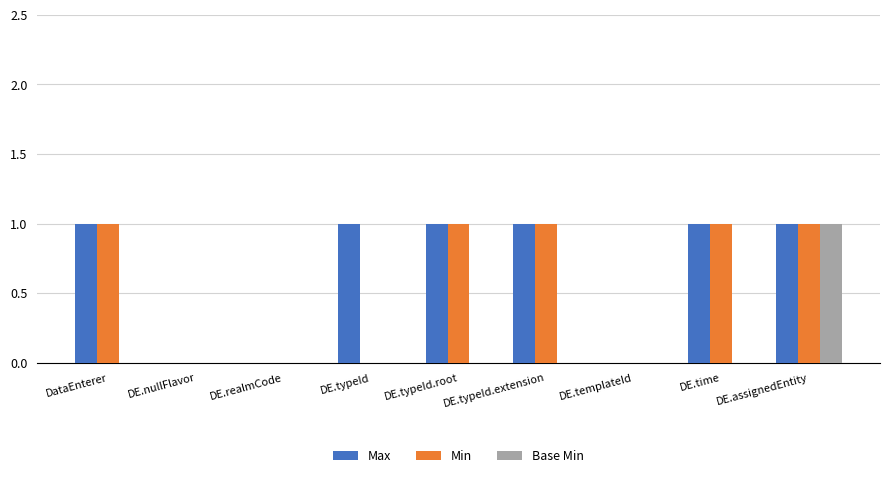

What is the total value across all series at DE.assignedEntity?

3